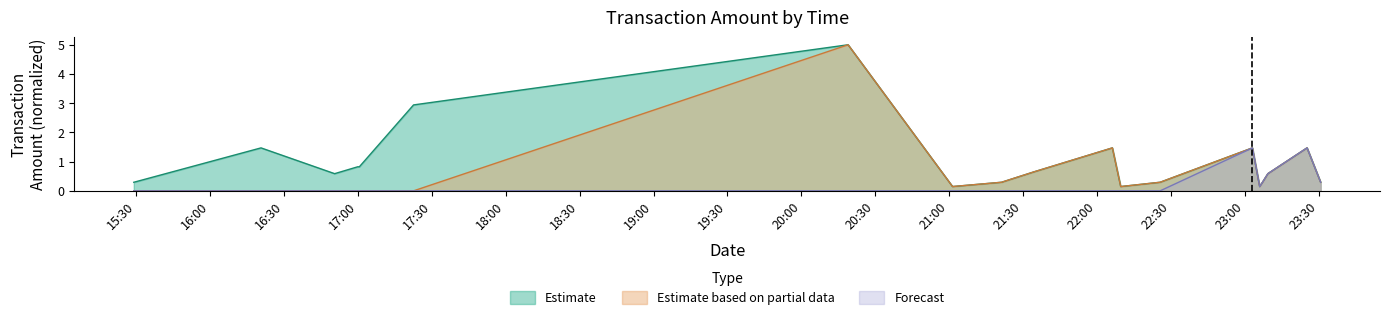

Rank the categories by Estimate value from highest to lowest.

2023-09-14 20:18:59, 2023-09-14 17:22:35, 2023-09-14 16:20:40, 2023-09-14 22:06:16, 2023-09-14 23:25:18, 2023-09-14 23:03:07, 2023-09-14 16:59:55, 2023-09-14 17:00:35, 2023-09-14 21:34:19, 2023-09-14 16:50:33, 2023-09-14 23:09:24, 2023-09-14 21:21:17, 2023-09-14 22:25:39, 2023-09-14 23:07:13, 2023-09-14 23:30:49, 2023-09-14 15:29:01, 2023-09-14 21:01:23, 2023-09-14 22:09:39, 2023-09-14 23:06:04